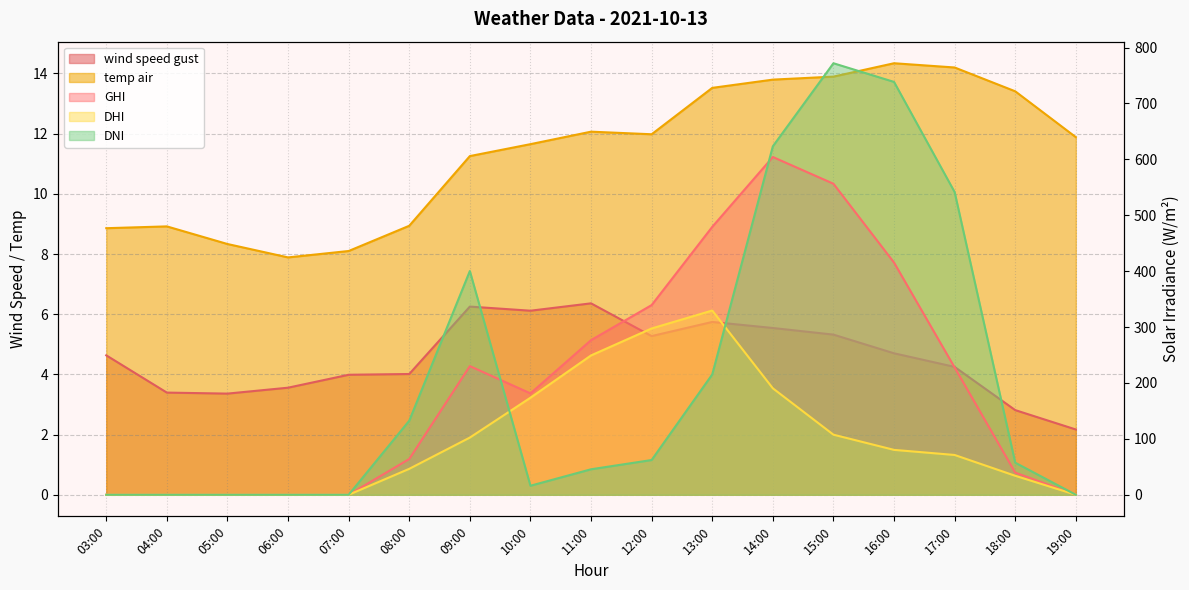

What is the label of the 4th point from the right?

16:00